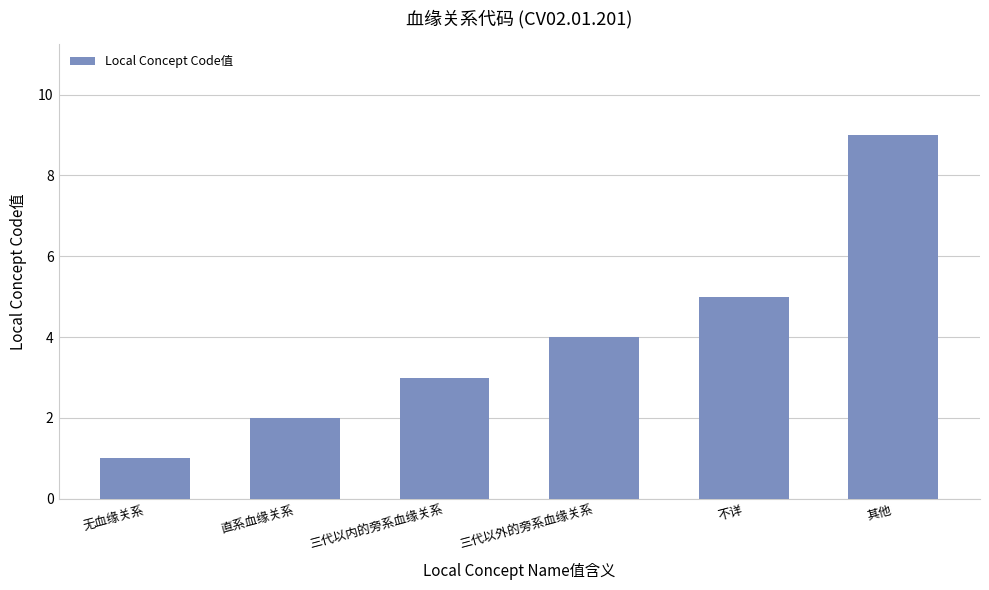

What is the sum of all values?

24